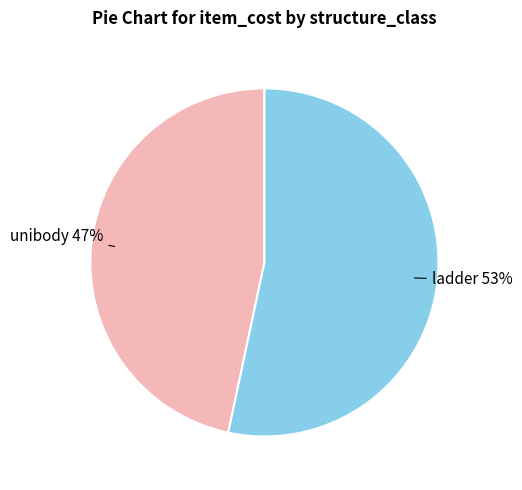

To the nearest percent, what is the average slice percentage?

50%